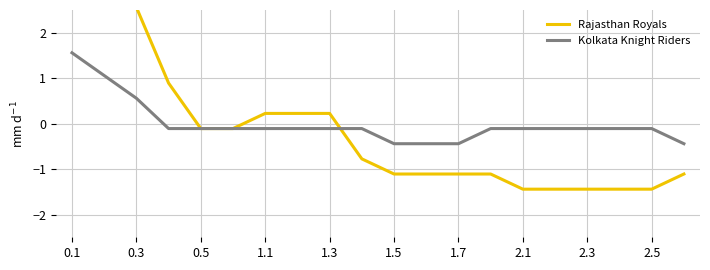

The Kolkata Knight Riders series shows -0.1 at 1.7. True or false?

False